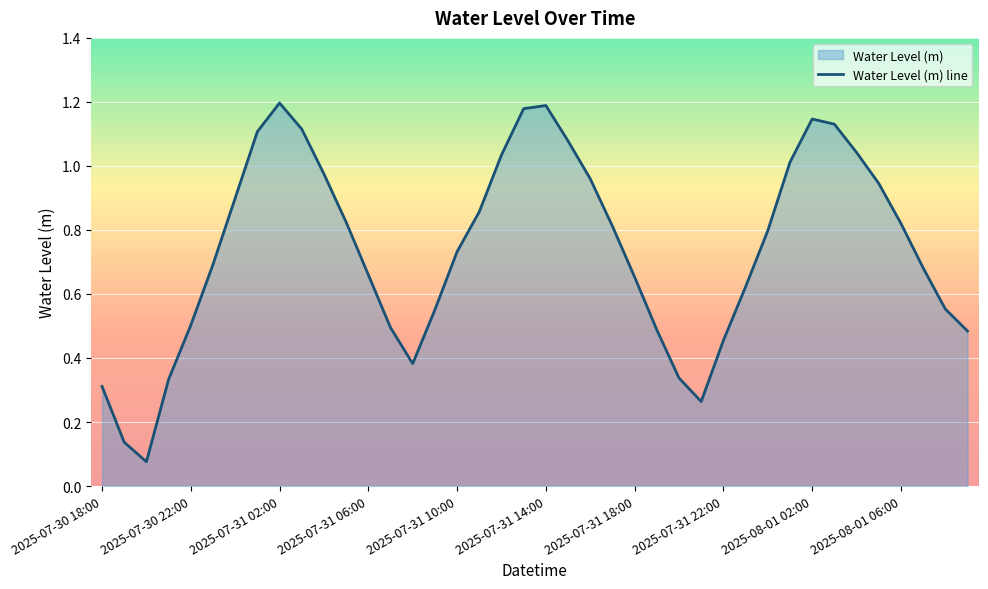

What is the change in value from 2025-07-31 09:00 to 2025-08-01 03:00?

+0.6